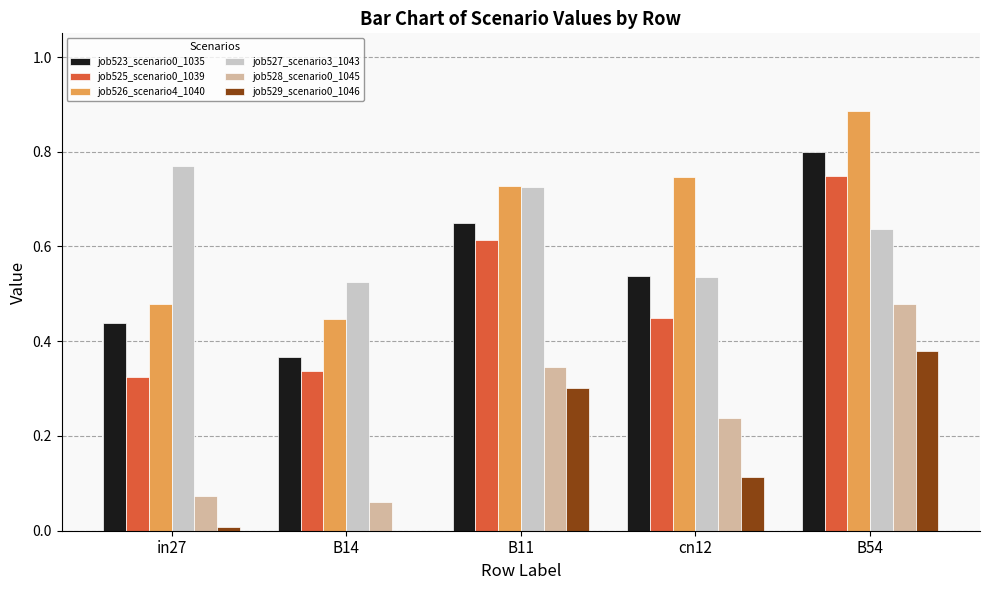

At which category is the sum across all series the highest?

B54